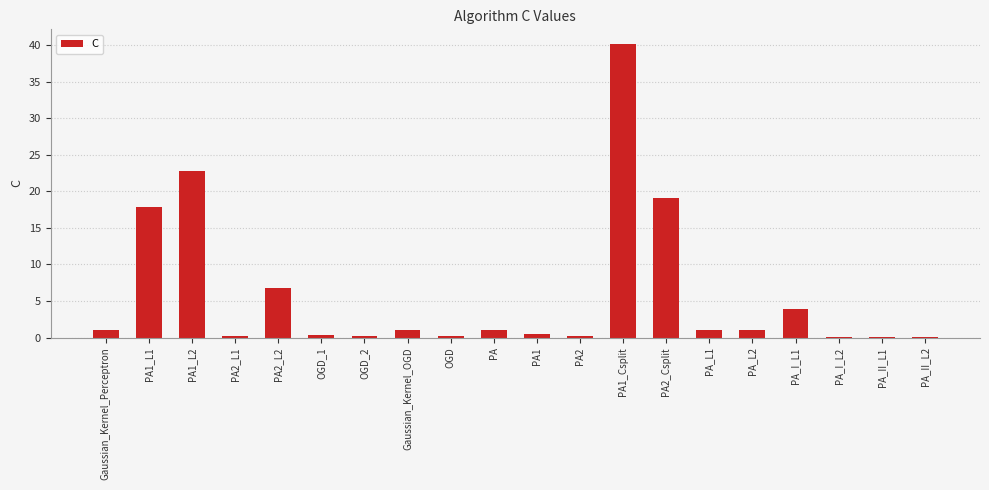

Where is the data nearest to the value 20?

PA2_Csplit